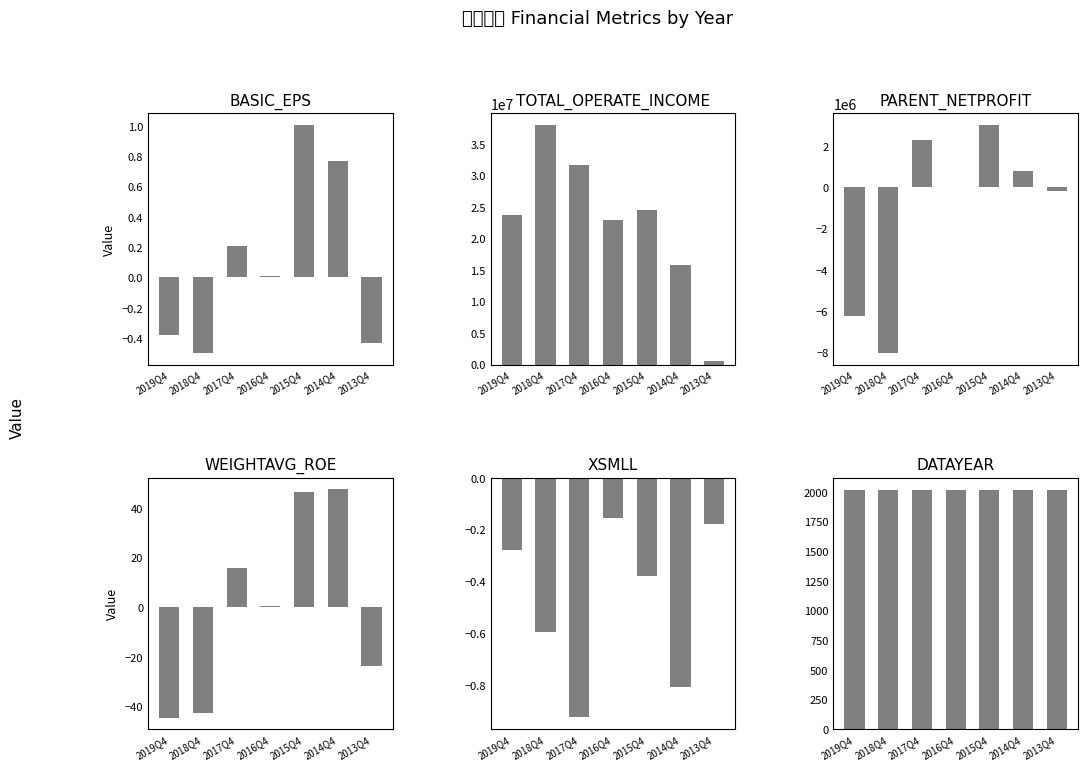

The XSMLL series shows -0.8 at 2014Q4. True or false?

True